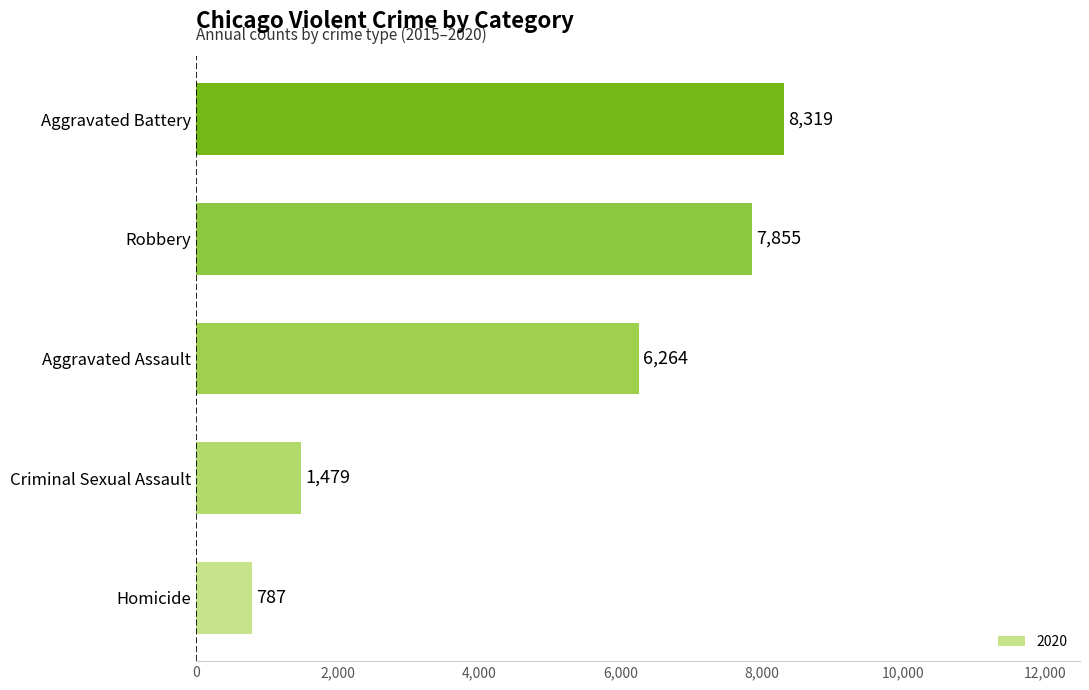

Read the value at Homicide, to the nearest 10.

790